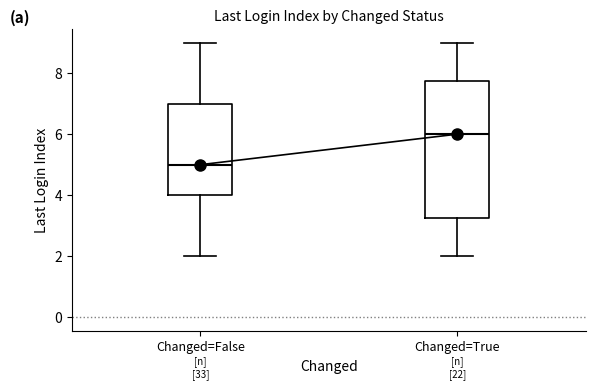

Which box's median line is the highest?

Changed=True